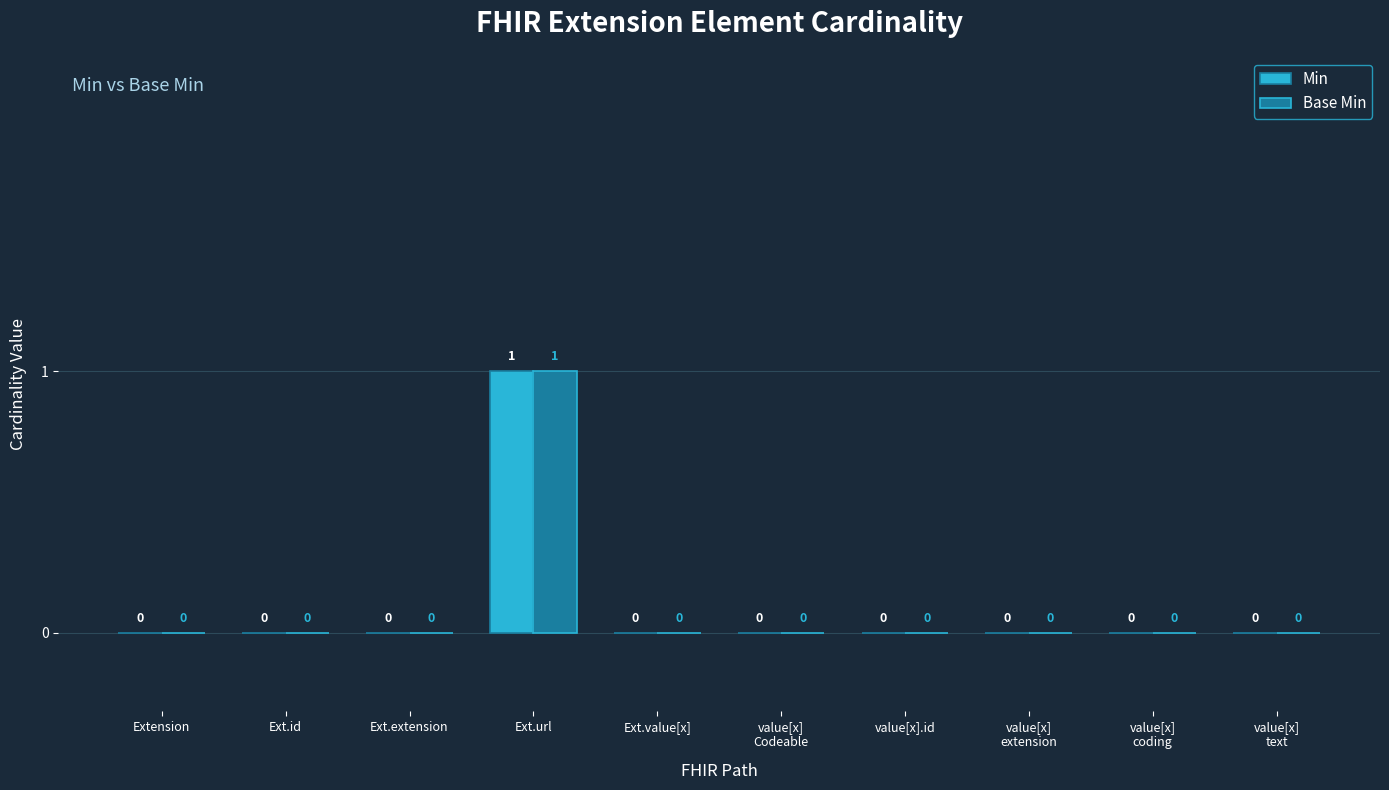

Reading left to right, extract all data points from this chart.

Min: Extension=0	Ext.id=0	Ext.extension=0	Ext.url=1	Ext.value[x]=0	value[x]
Codeable=0	value[x].id=0	value[x]
extension=0	value[x]
coding=0	value[x]
text=0
Base Min: Extension=0	Ext.id=0	Ext.extension=0	Ext.url=1	Ext.value[x]=0	value[x]
Codeable=0	value[x].id=0	value[x]
extension=0	value[x]
coding=0	value[x]
text=0